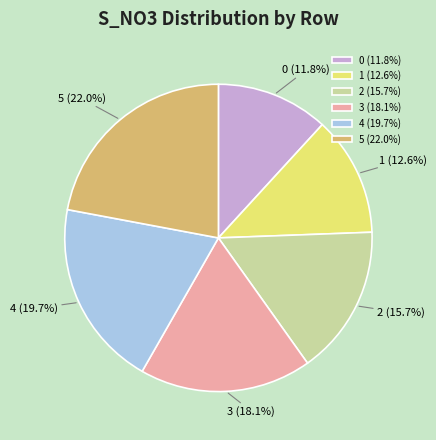

Which category has the biggest portion of the pie?

5